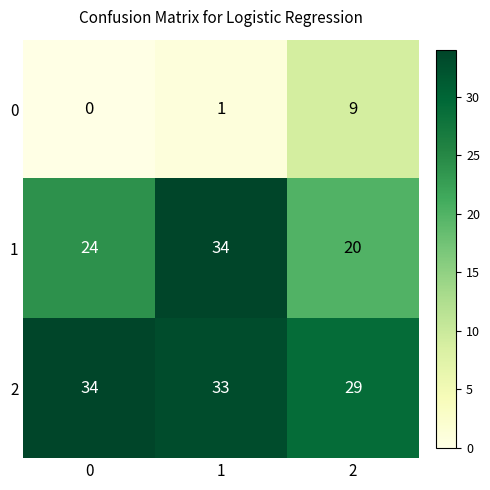

What is the sum of all 1 values?

78